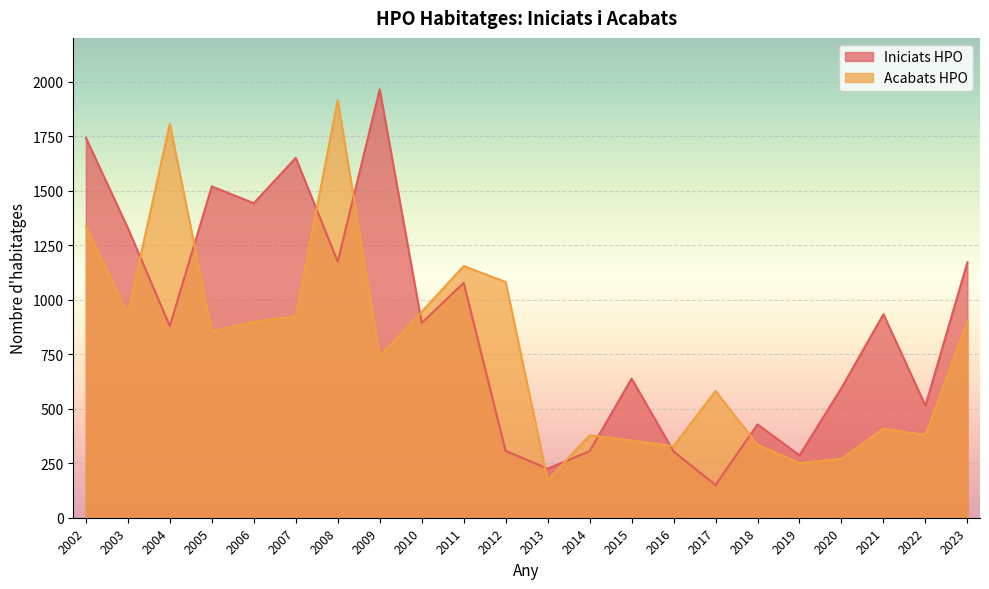

What is the difference between the maximum and second lowest values in the Iniciats HPO series?

1739